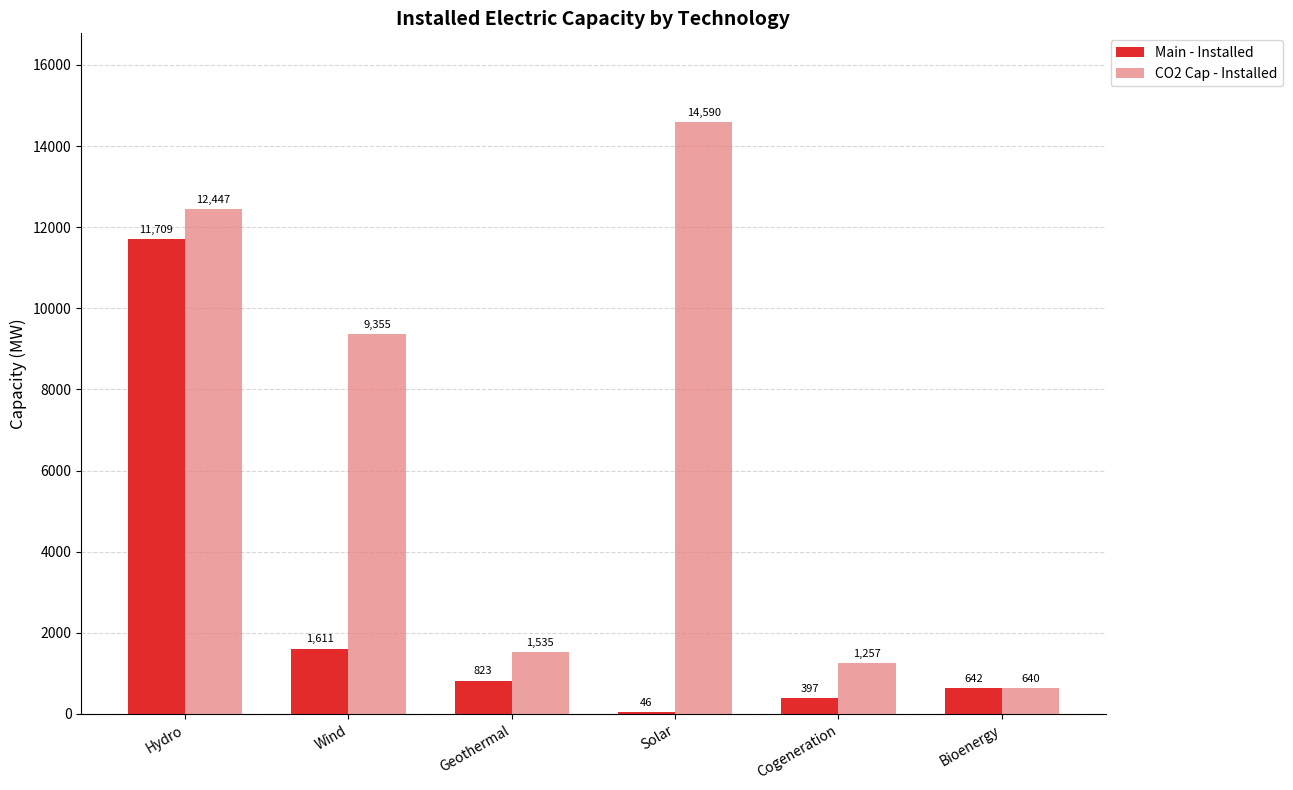

Between Hydro and Cogeneration, which series saw the biggest shift?

Main - Installed